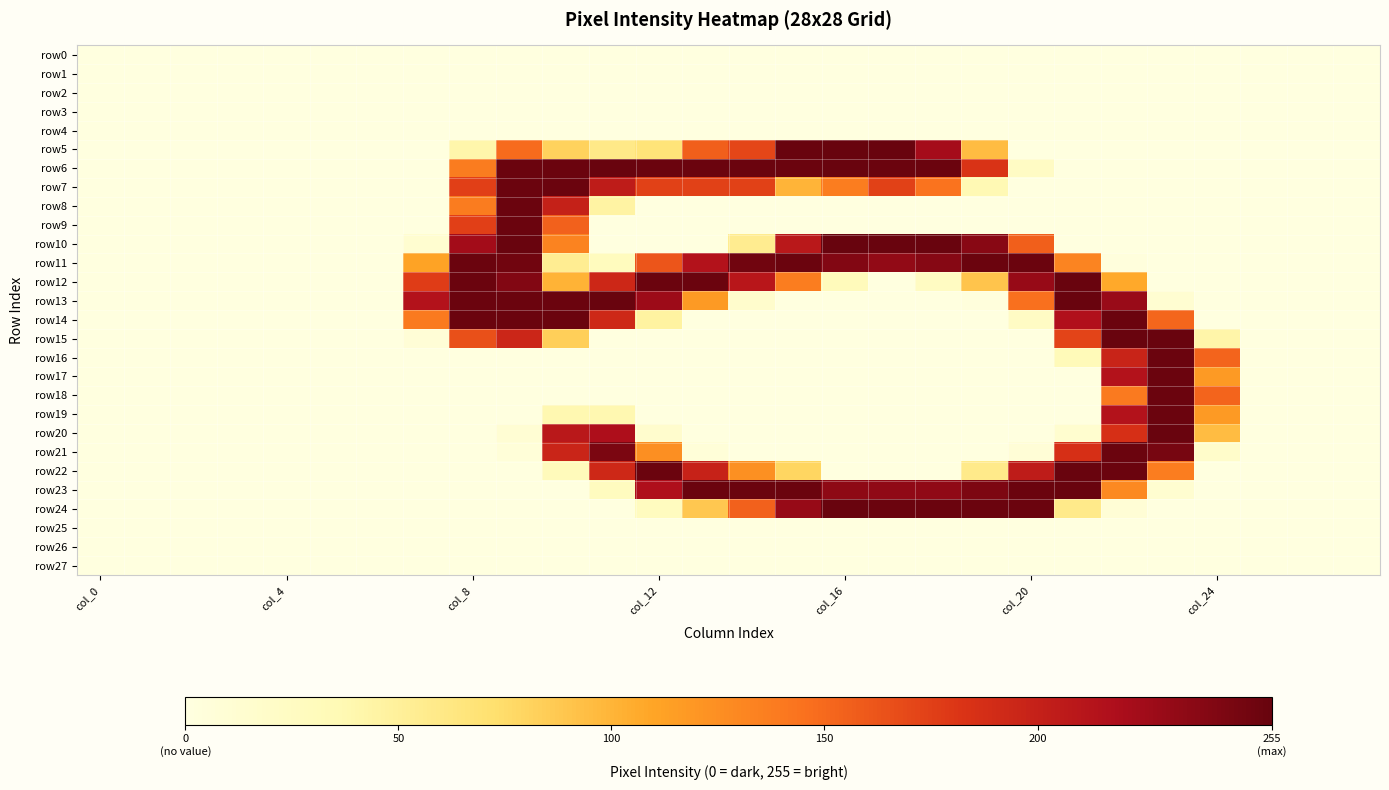

Reading left to right, transcribe all the data shown in this chart.

row0: 0	0	0	0	0	0	0	0	0	0	0	0	0	0	0	0	0	0	0	0	0	0	0	0	0	0	0	0
row1: 0	0	0	0	0	0	0	0	0	0	0	0	0	0	0	0	0	0	0	0	0	0	0	0	0	0	0	0
row2: 0	0	0	0	0	0	0	0	0	0	0	0	0	0	0	0	0	0	0	0	0	0	0	0	0	0	0	0
row3: 0	0	0	0	0	0	0	0	0	0	0	0	0	0	0	0	0	0	0	0	0	0	0	0	0	0	0	0
row4: 0	0	0	0	0	0	0	0	0	0	0	0	0	0	0	0	0	0	0	0	0	0	0	0	0	0	0	0
row5: 0	0	0	0	0	0	0	0	41	149	81	59	67	156	171	254	255	254	223	95	0	0	0	0	0	0	0	0
row6: 0	0	0	0	0	0	0	0	138	253	253	254	253	253	253	253	254	253	253	183	23	0	0	0	0	0	0	0
row7: 0	0	0	0	0	0	0	0	175	253	253	205	174	174	174	100	137	174	144	36	0	0	0	0	0	0	0	0
row8: 0	0	0	0	0	0	0	0	138	253	200	45	0	0	0	0	0	0	0	0	0	0	0	0	0	0	0	0
row9: 0	0	0	0	0	0	0	0	175	253	155	0	0	0	0	0	0	0	0	0	0	0	0	0	0	0	0	0
row10: 0	0	0	0	0	0	0	13	224	254	133	0	0	0	55	209	255	254	254	238	156	0	0	0	0	0	0	0
row11: 0	0	0	0	0	0	0	111	253	250	54	28	162	214	250	253	241	233	239	253	253	132	3	0	0	0	0	0
row12: 0	0	0	0	0	0	0	177	253	241	101	194	253	253	210	137	30	0	24	90	230	254	107	0	0	0	0	0
row13: 0	0	0	0	0	0	0	214	253	253	253	254	227	117	16	0	0	0	0	3	146	254	229	12	0	0	0	0
row14: 0	0	0	0	0	0	0	139	253	253	253	193	46	0	0	0	0	0	0	0	23	216	253	152	0	0	0	0
row15: 0	0	0	0	0	0	0	8	165	195	83	0	0	0	0	0	0	0	0	0	0	172	254	254	42	0	0	0
row16: 0	0	0	0	0	0	0	0	0	0	0	0	0	0	0	0	0	0	0	0	0	32	197	253	153	0	0	0
row17: 0	0	0	0	0	0	0	0	0	0	0	0	0	0	0	0	0	0	0	0	0	0	214	253	117	0	0	0
row18: 0	0	0	0	0	0	0	0	0	0	0	0	0	0	0	0	0	0	0	0	0	0	139	253	153	0	0	0
row19: 0	0	0	0	0	0	0	0	0	0	38	38	0	0	0	0	0	0	0	0	0	0	214	253	117	0	0	0
row20: 0	0	0	0	0	0	0	0	0	10	209	218	15	0	0	0	0	0	0	0	0	14	186	254	95	0	0	0
row21: 0	0	0	0	0	0	0	0	0	6	196	245	125	6	0	0	0	0	0	0	8	186	253	247	18	0	0	0
row22: 0	0	0	0	0	0	0	0	0	0	30	193	253	199	124	79	0	0	0	58	205	254	253	137	0	0	0	0
row23: 0	0	0	0	0	0	0	0	0	0	0	27	217	253	253	253	235	234	234	244	253	254	129	13	0	0	0	0
row24: 0	0	0	0	0	0	0	0	0	0	0	0	27	88	155	230	254	253	253	253	253	58	9	0	0	0	0	0
row25: 0	0	0	0	0	0	0	0	0	0	0	0	0	0	0	0	0	0	0	0	0	0	0	0	0	0	0	0
row26: 0	0	0	0	0	0	0	0	0	0	0	0	0	0	0	0	0	0	0	0	0	0	0	0	0	0	0	0
row27: 0	0	0	0	0	0	0	0	0	0	0	0	0	0	0	0	0	0	0	0	0	0	0	0	0	0	0	0